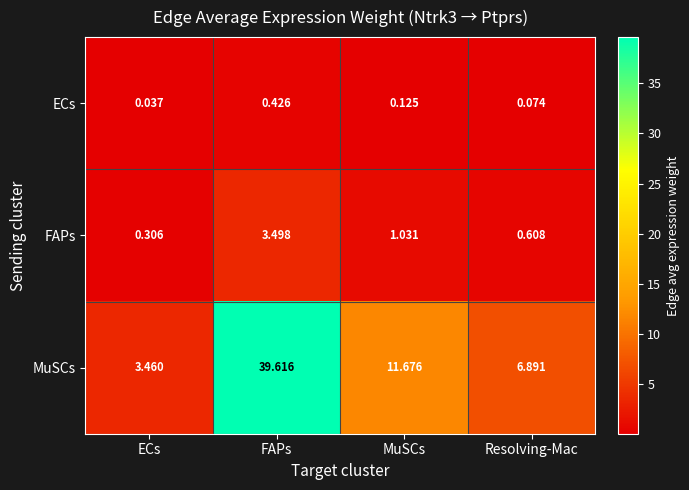

At which category does the chart reach its peak across all series?

FAPs